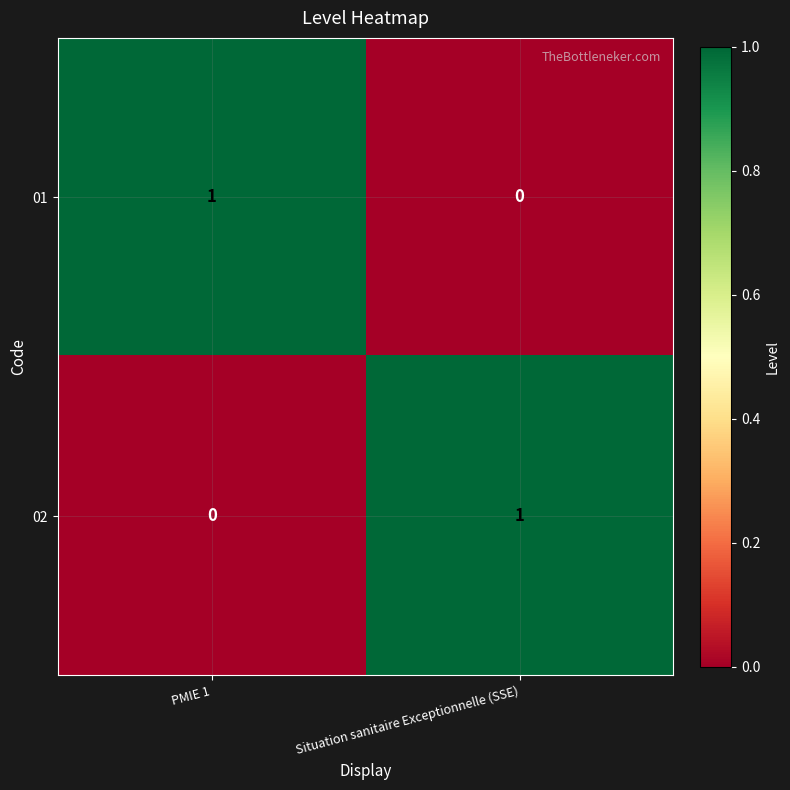

At how many categories does at least one series exceed 0?

2